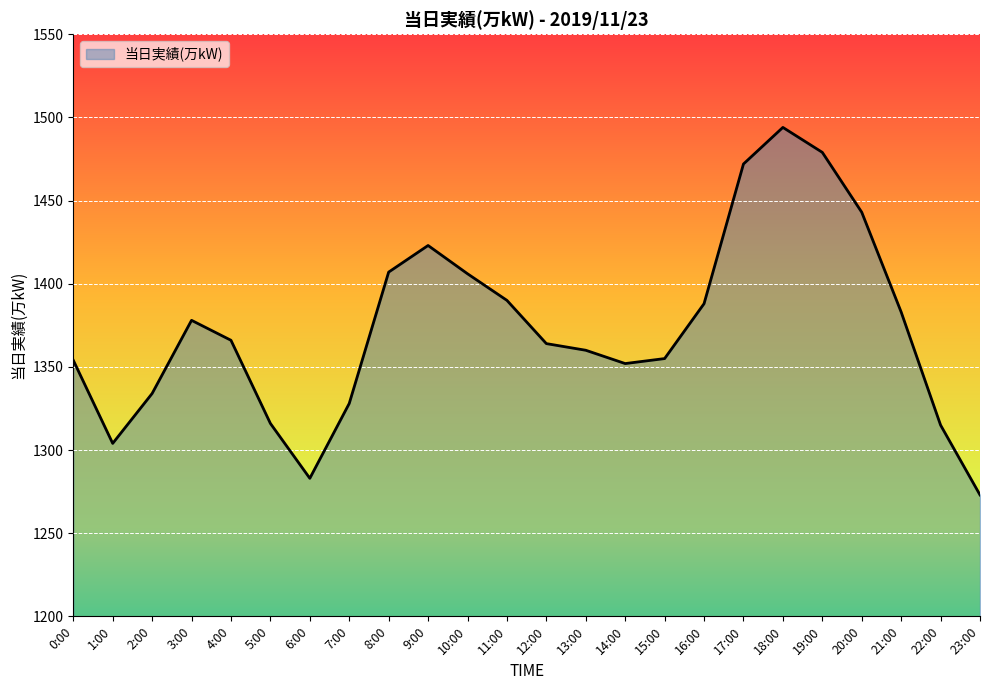

Which has a higher value, 2:00 or 14:00?

14:00